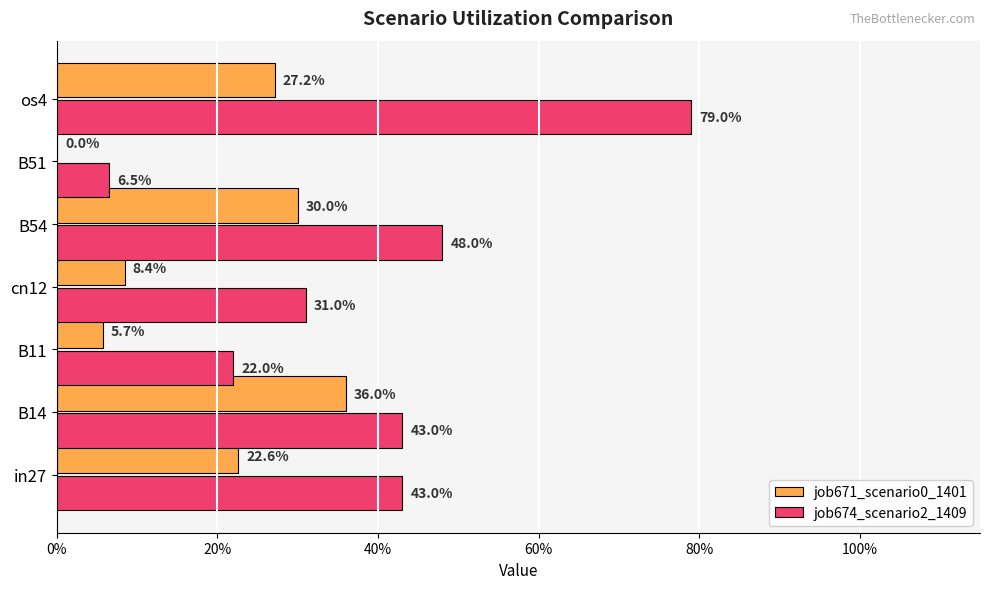

Which series has the largest total across all categories?

job674_scenario2_1409